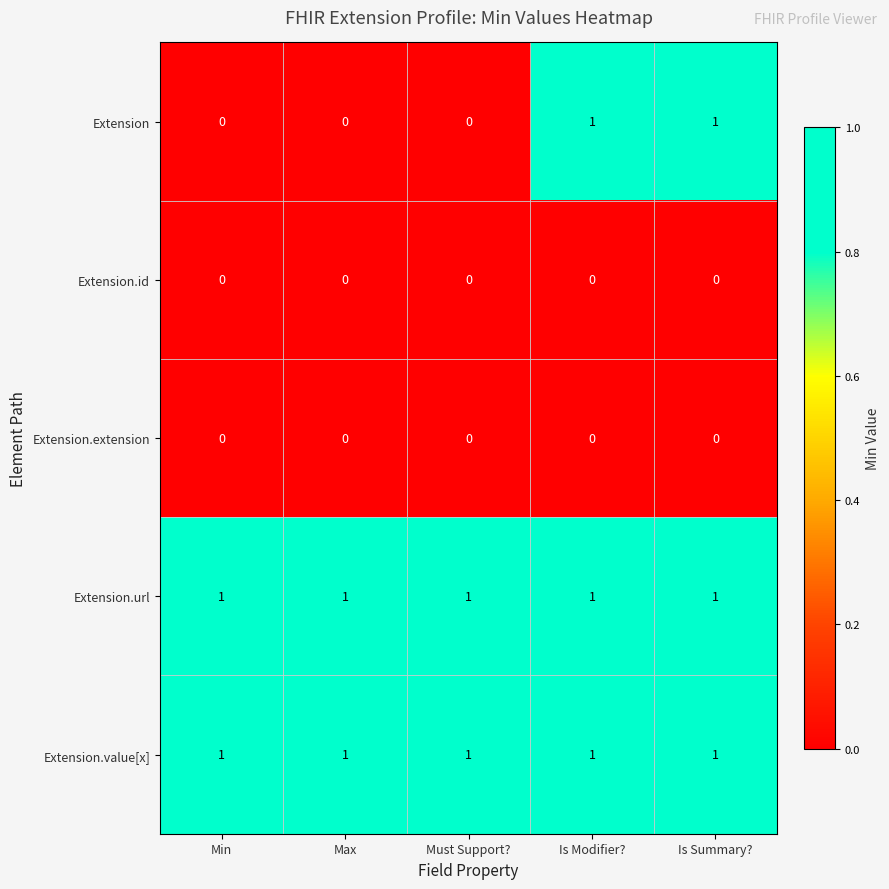

Which series changed the most between Max and Is Modifier??

Extension